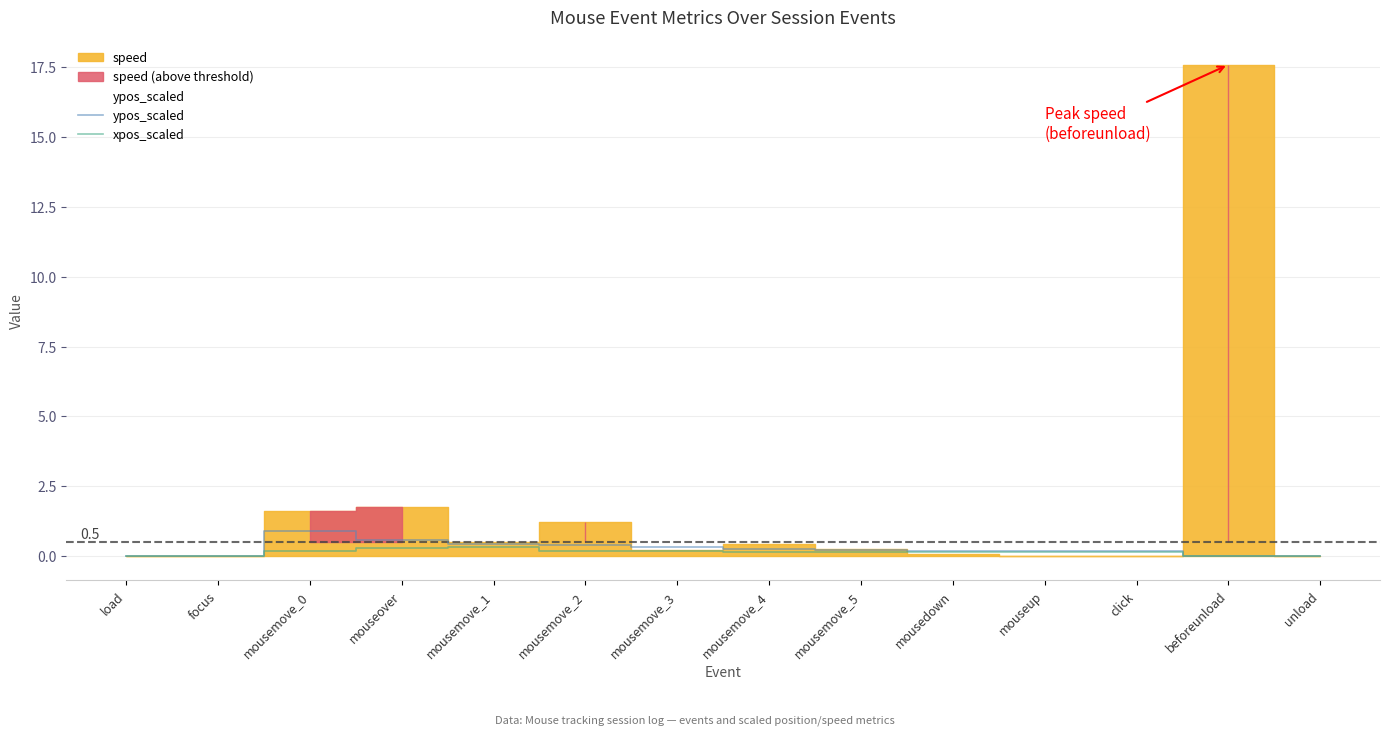

What is the label of the 13th point from the right?

focus